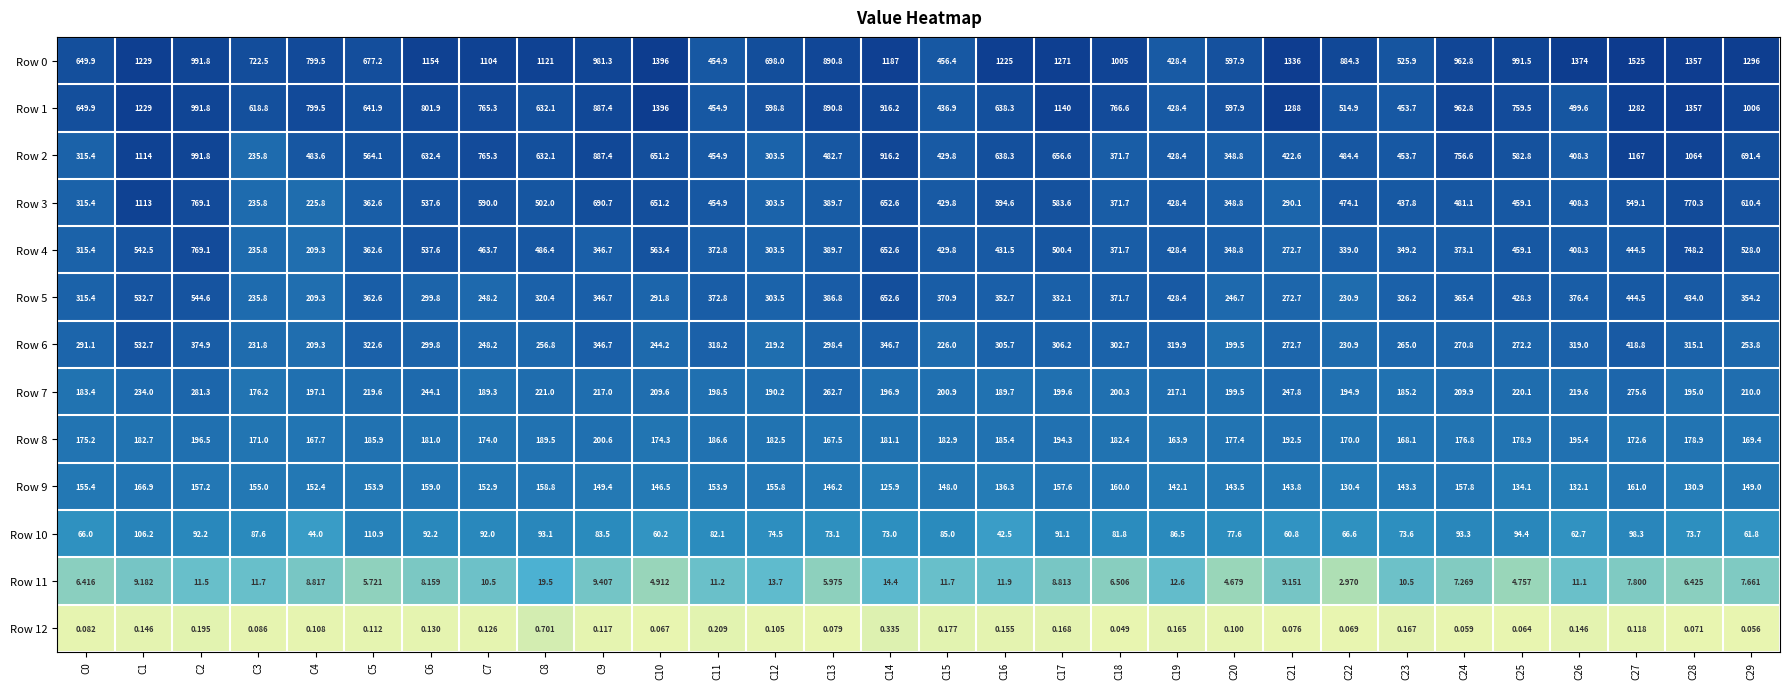

Is the value of Row 8 at C15 greater than the value of Row 11 at C21?

Yes